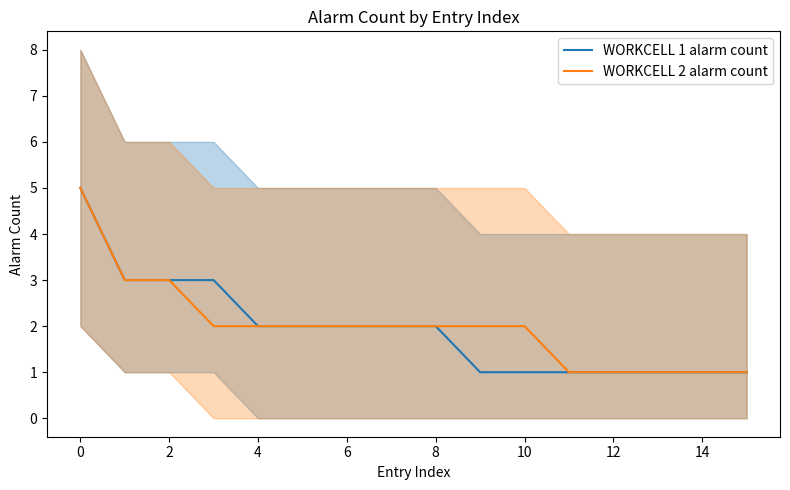

Is it true that WORKCELL 1 alarm count equals 3 at 2?

True